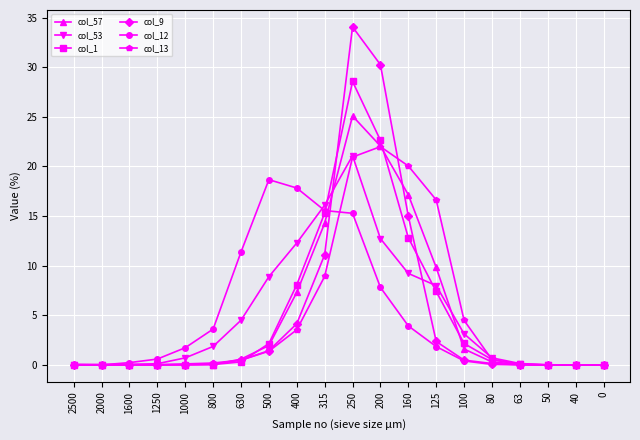

What is the difference between the highest and lowest values at 400?

14.3